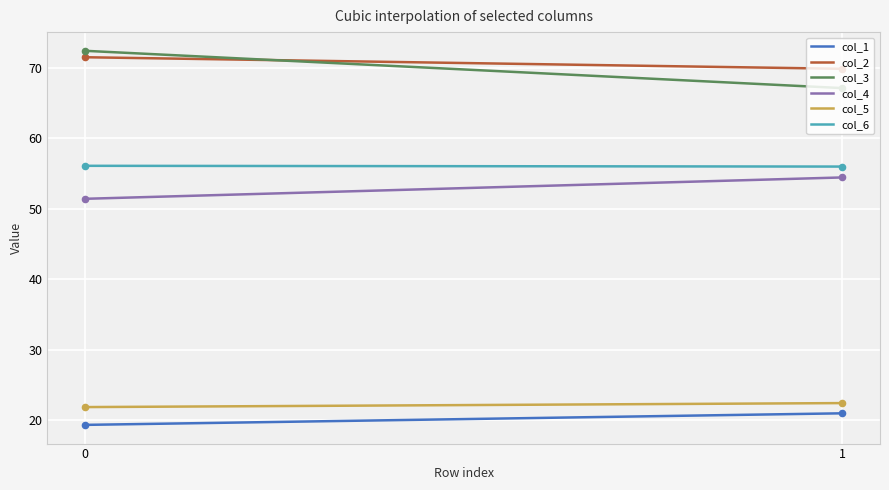

True or false: col_5 and col_1 cross at least once.

False